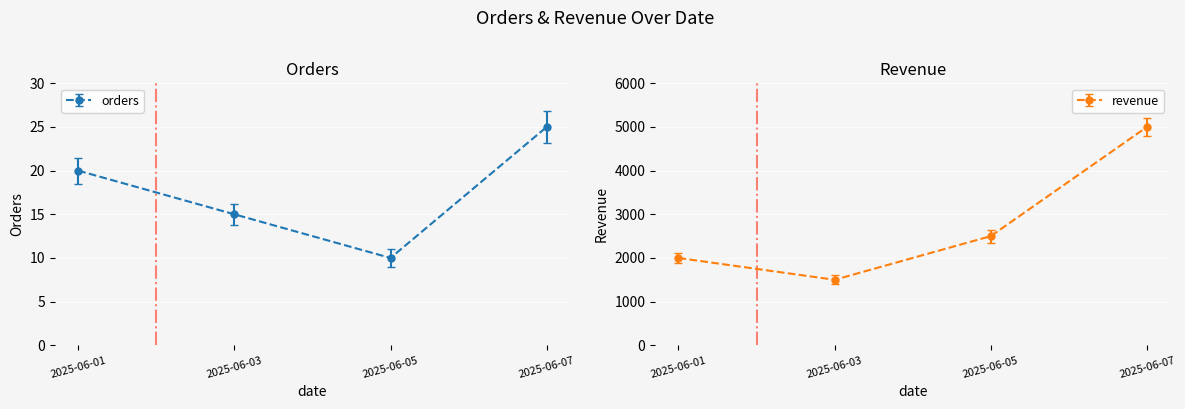

Which has a higher value, 2025-06-05 or 2025-06-07?

2025-06-07